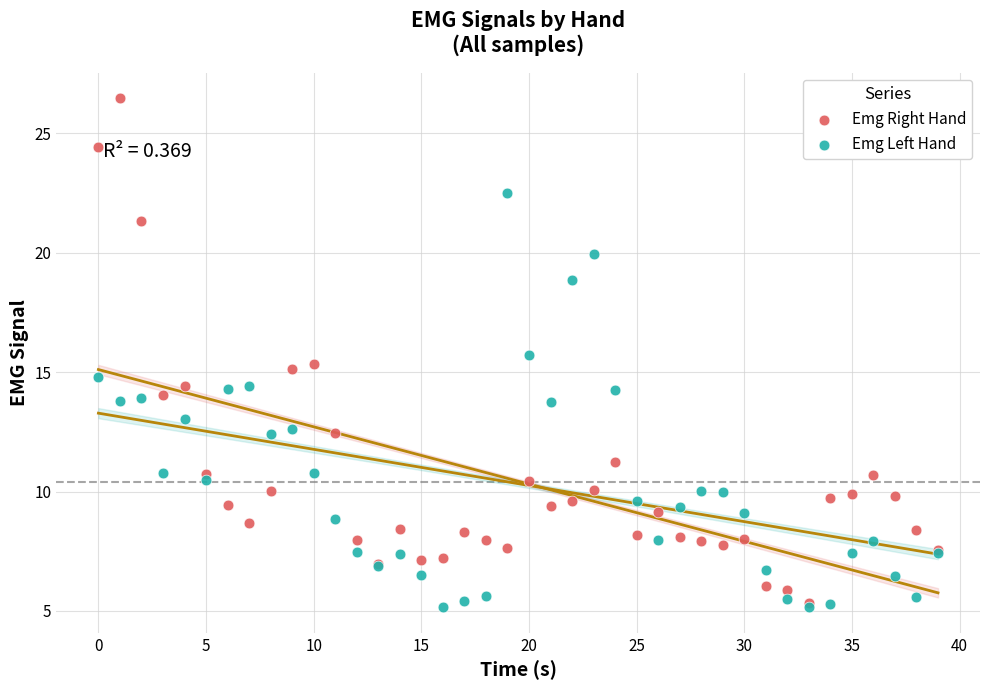

Which series contains the lowest Y value?

Emg Left Hand